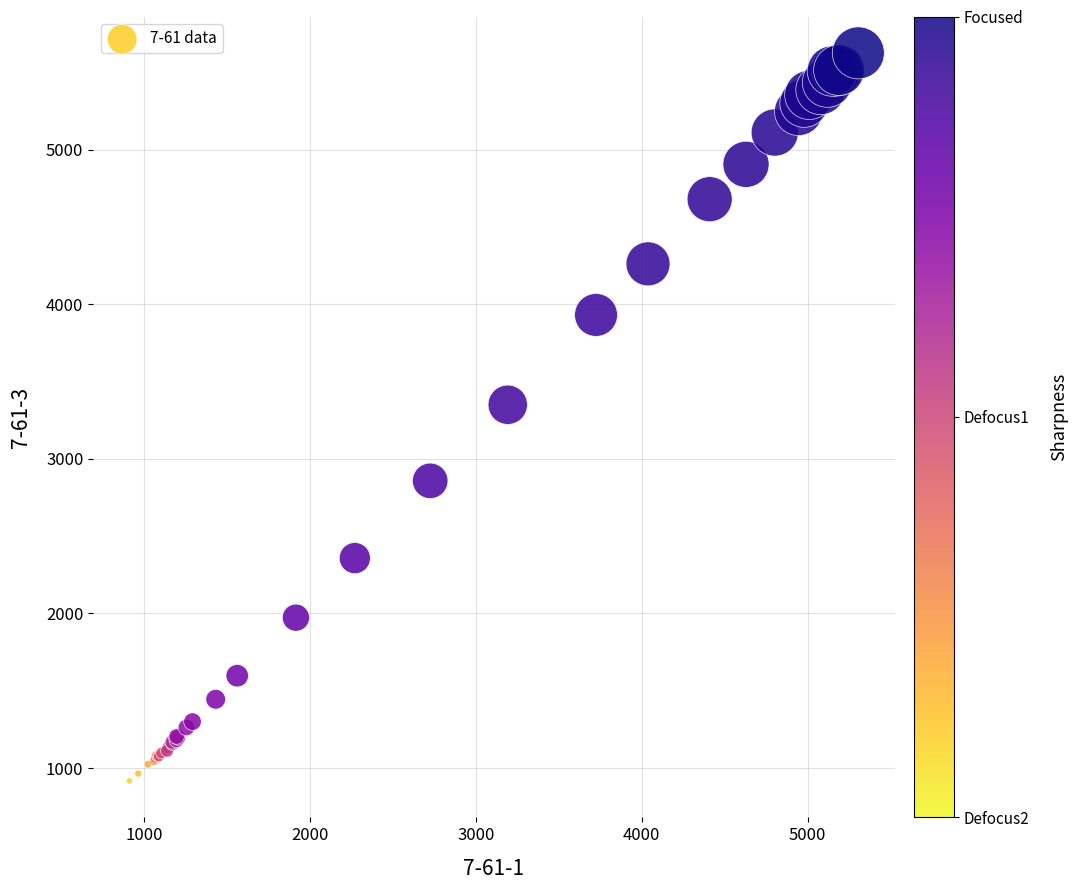

What Y value in the scatter plot is closest to 3271?

3350.2